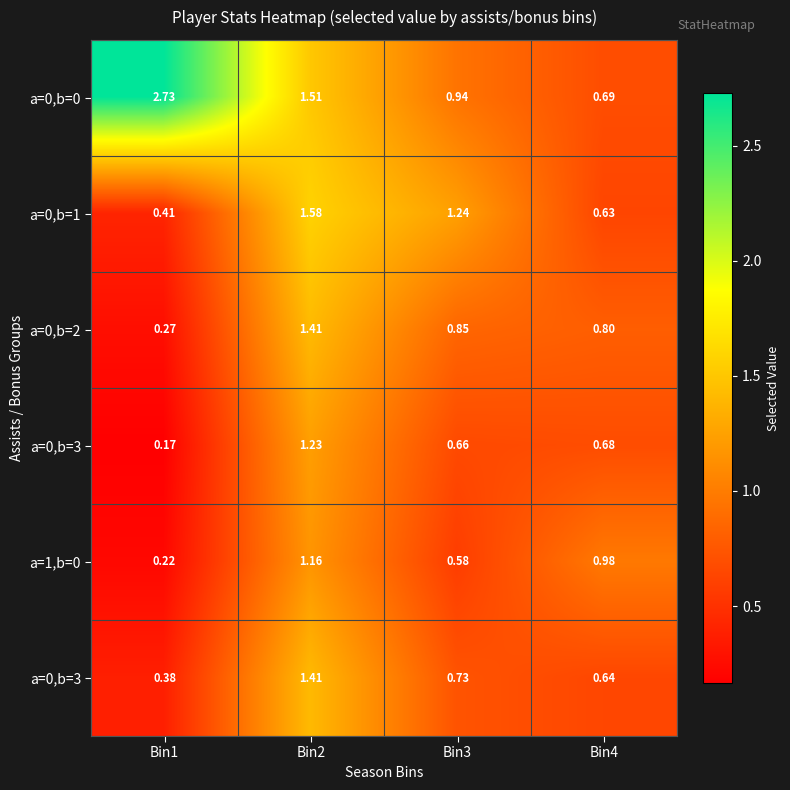

What is the smallest value displayed?

0.2